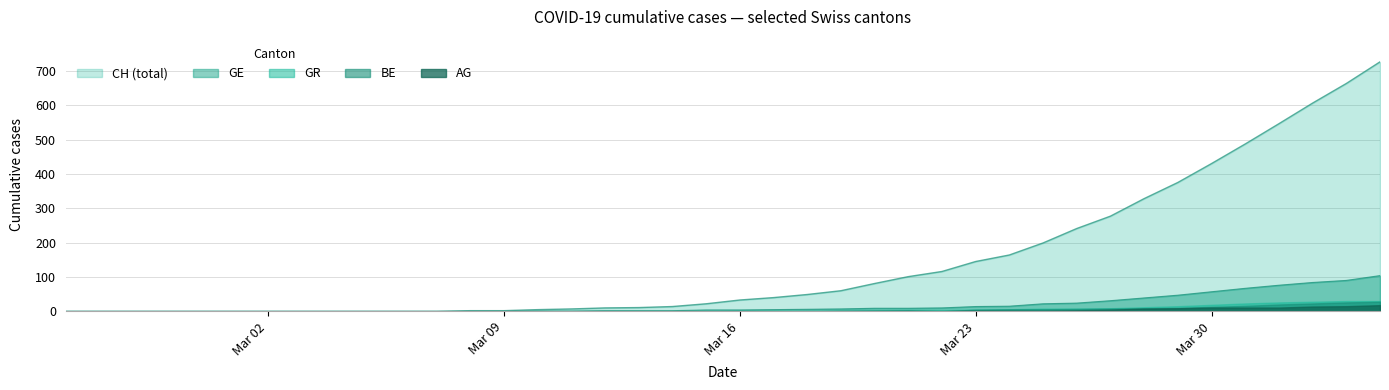

At which label does GE reach its minimum?

2020-02-25